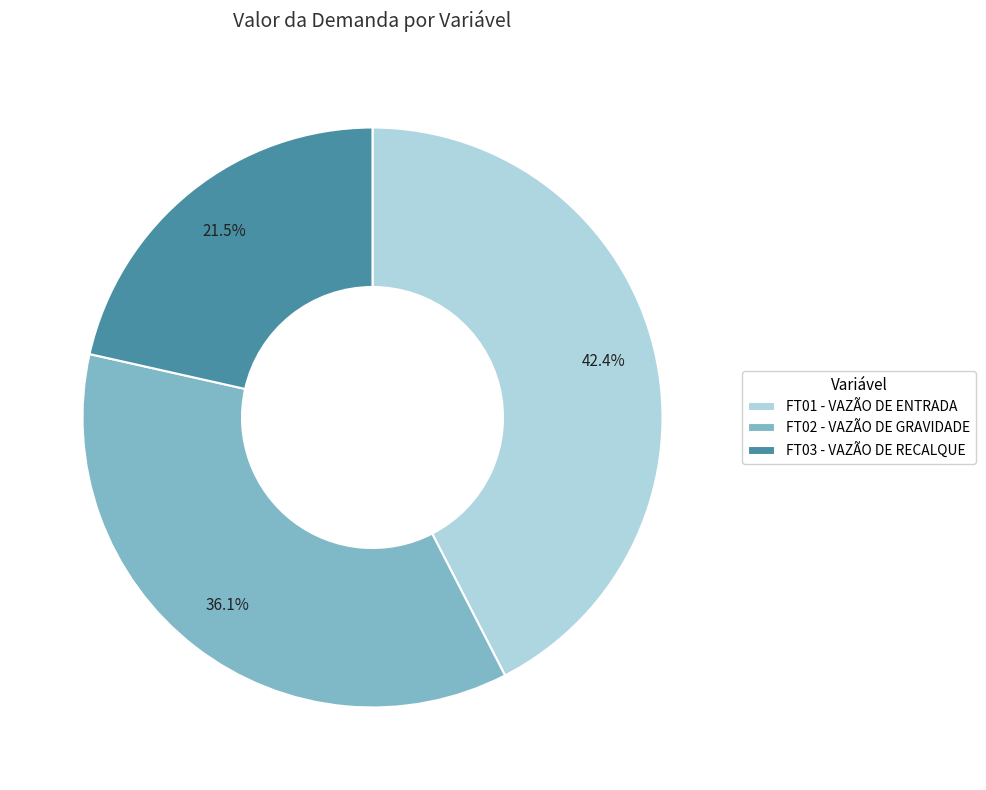

Which category has the smallest portion of the pie?

FT03 - VAZÃO DE RECALQUE